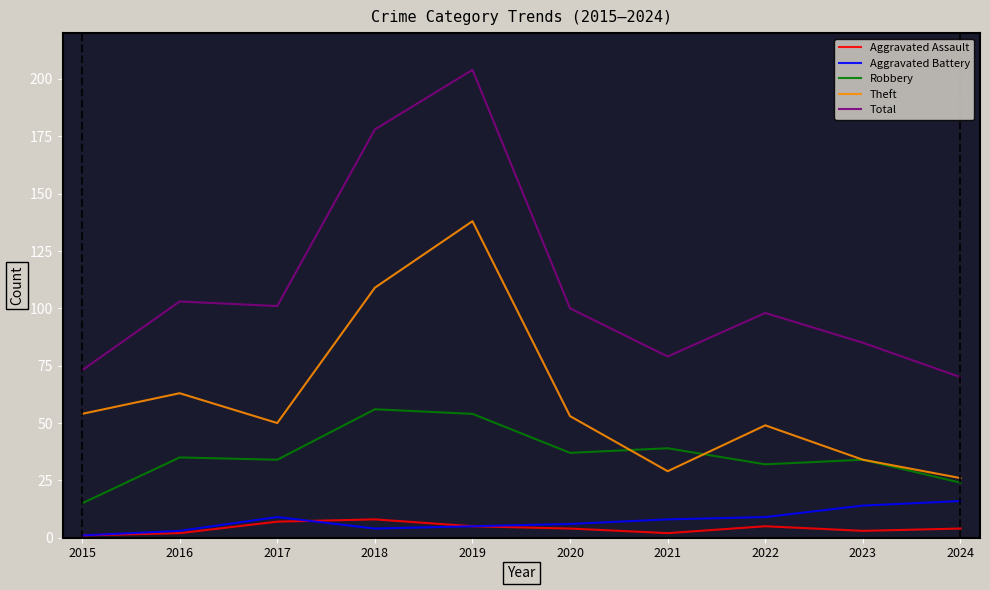

Does the chart display data point markers on the line(s)?

No